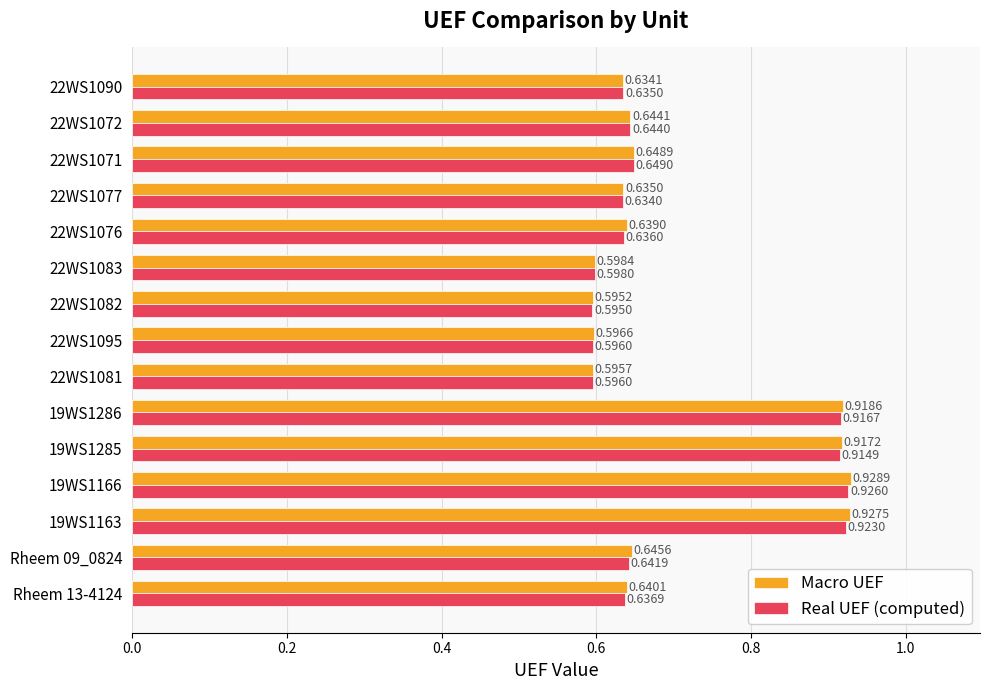

Rank the series at 22WS1076 from highest to lowest value.

Macro UEF, Real UEF (computed)